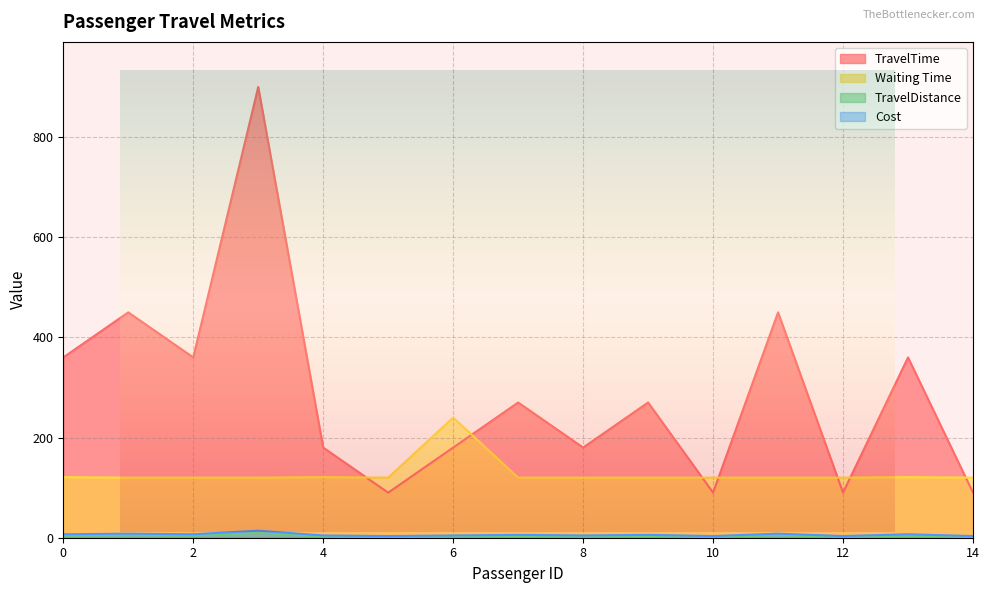

Where is the first local maximum for Waiting Time?

4